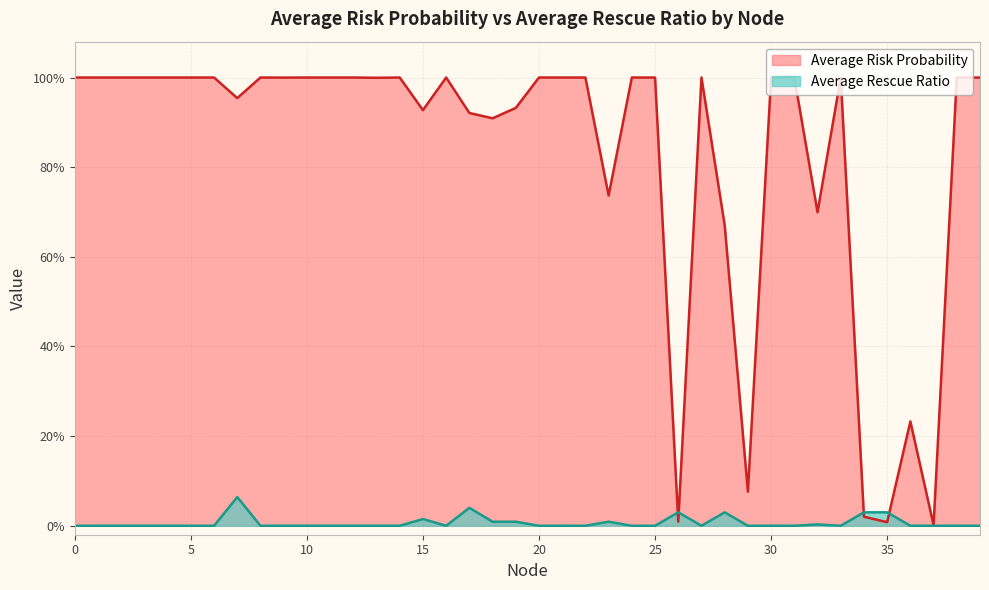

At how many categories does at least one series exceed 0?

40